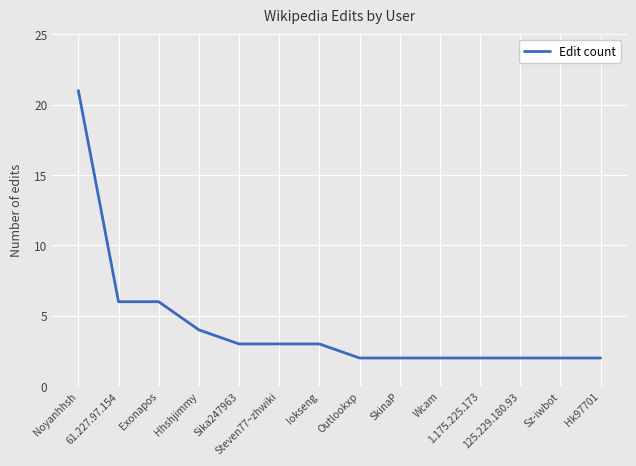

What is the maximum value shown in the chart?

21